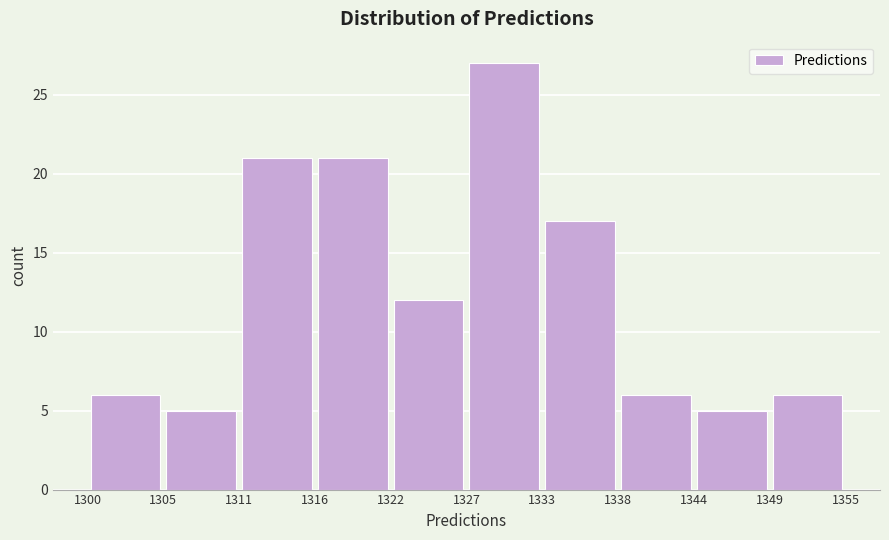

Reading left to right, list every bar in this chart as the range it spans on the x-axis followed by its height. The values are not printed on the chart, so give them approximately, as read against the axis.

1300 to 1305: 6
1305 to 1311: 5
1311 to 1316: 21
1316 to 1322: 21
1322 to 1327: 12
1327 to 1333: 27
1333 to 1338: 17
1338 to 1344: 6
1344 to 1349: 5
1349 to 1355: 6